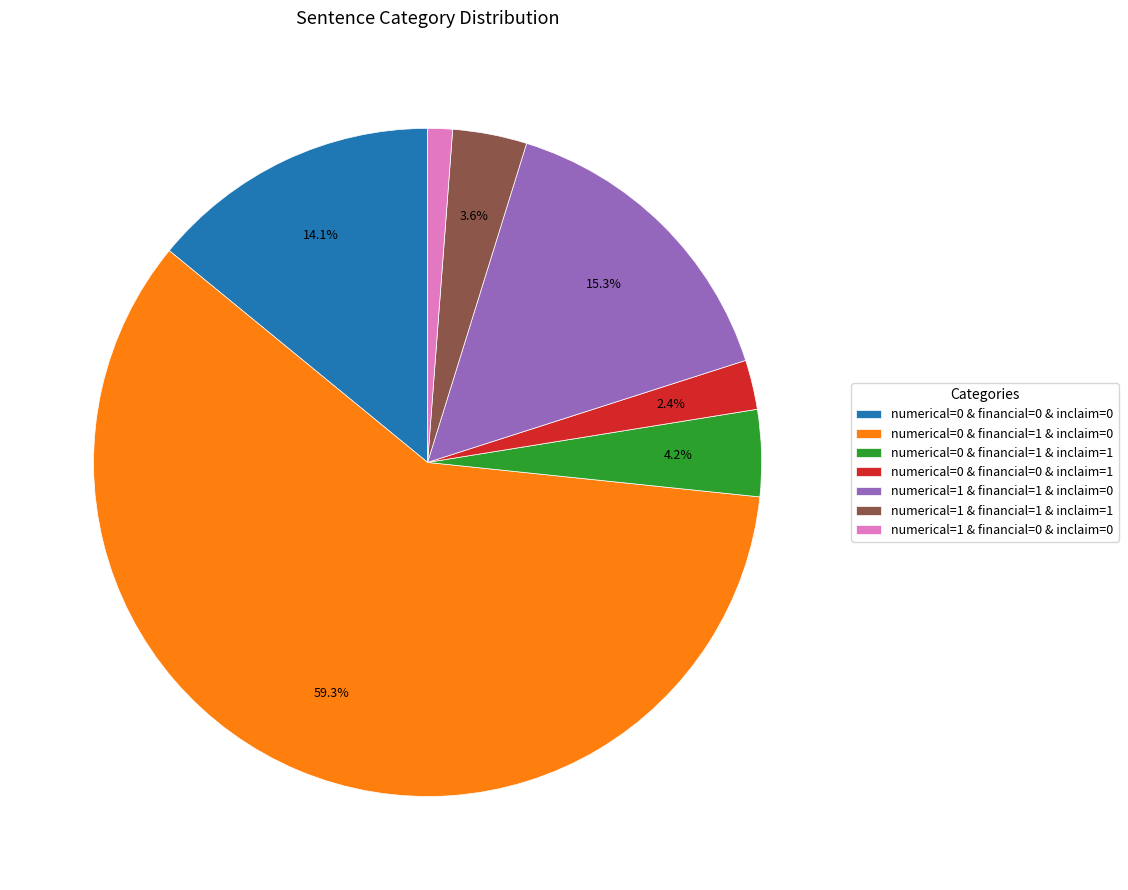

How many segments does this pie chart have?

7